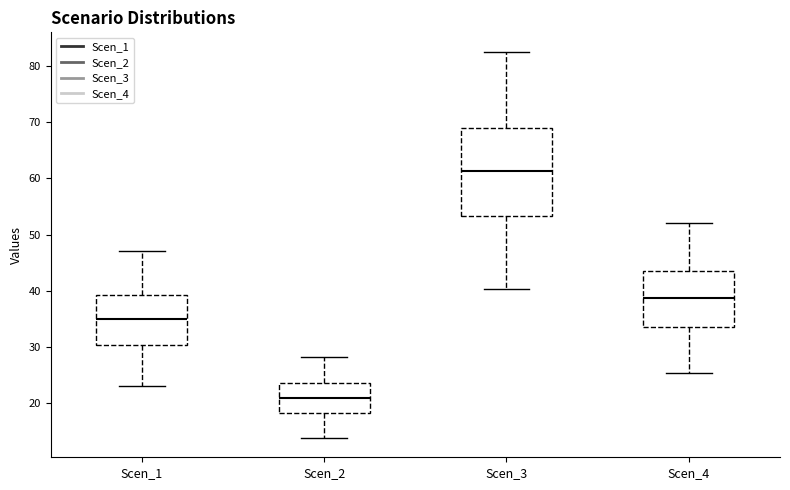

Reading left to right, read every box against the y-axis: the position of its median line, the range the box covers, and the ends of its whiskers. The values are not printed on the chart, so give them approximately, as read against the axis.

Scen_1: median 35, box 30 to 39, whiskers 23 to 47
Scen_2: median 21, box 18 to 24, whiskers 14 to 28
Scen_3: median 61, box 53 to 69, whiskers 40 to 83
Scen_4: median 39, box 34 to 43, whiskers 25 to 52